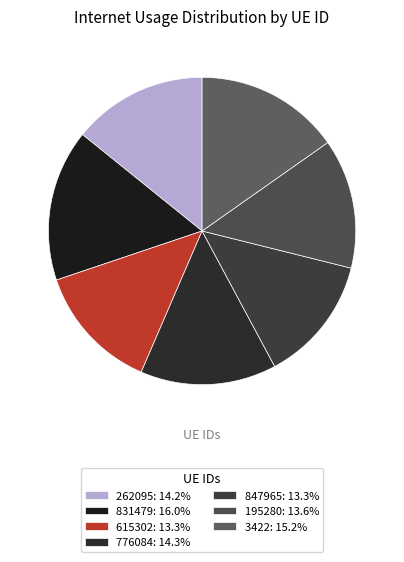

True or false: 195280 accounts for 14% of the total.

True